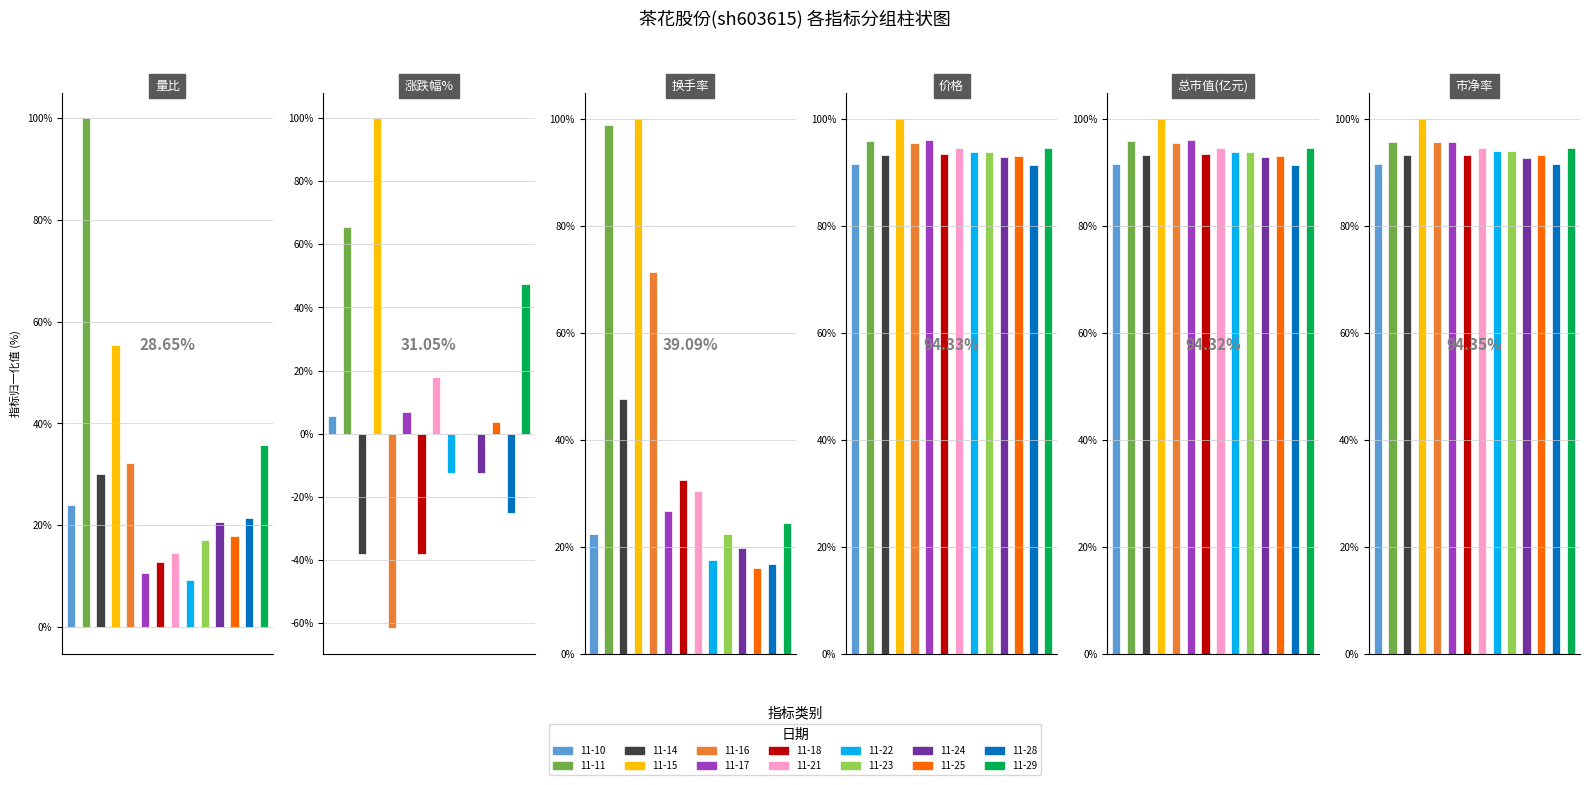

What is the value of the 市净率 bar at the 7th from the left?

93.4